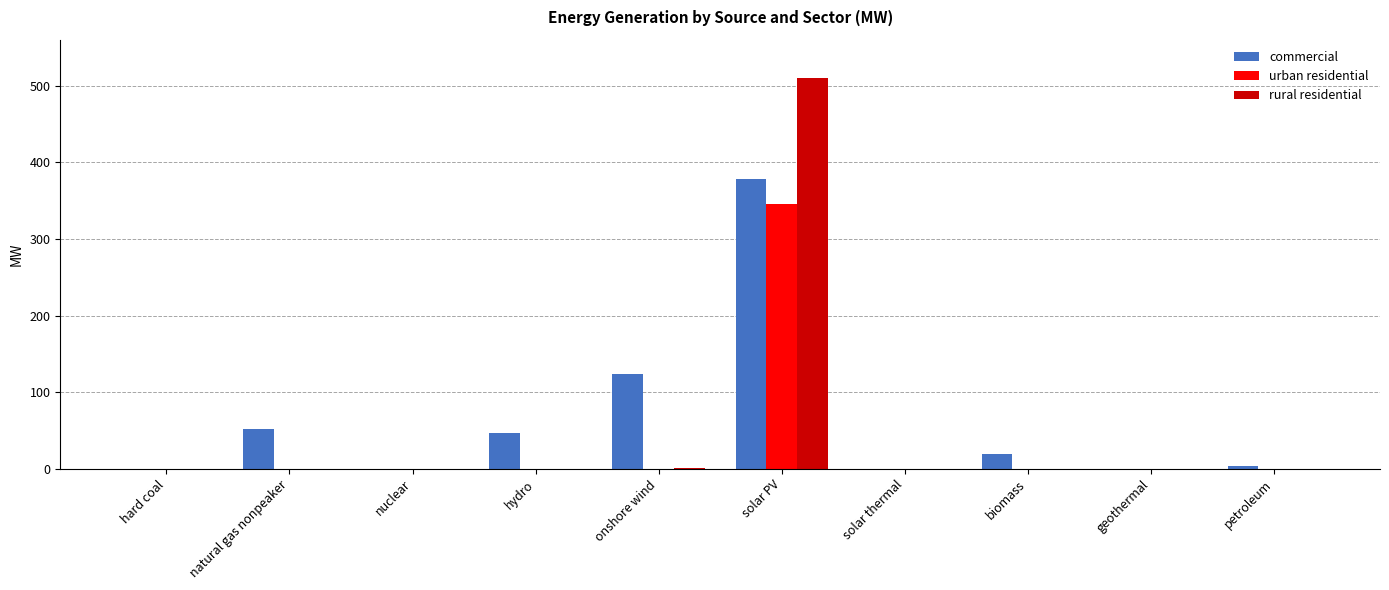

Is it true that commercial equals 0.0 at geothermal?

True